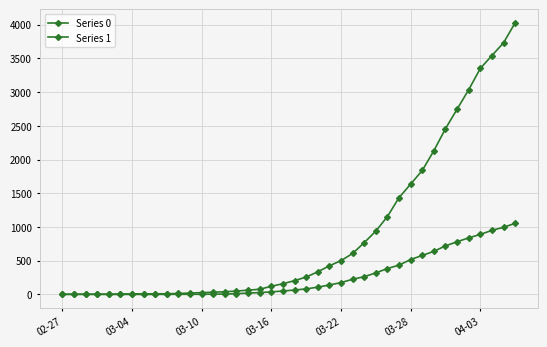

At how many categories does at least one series exceed 2585?

6